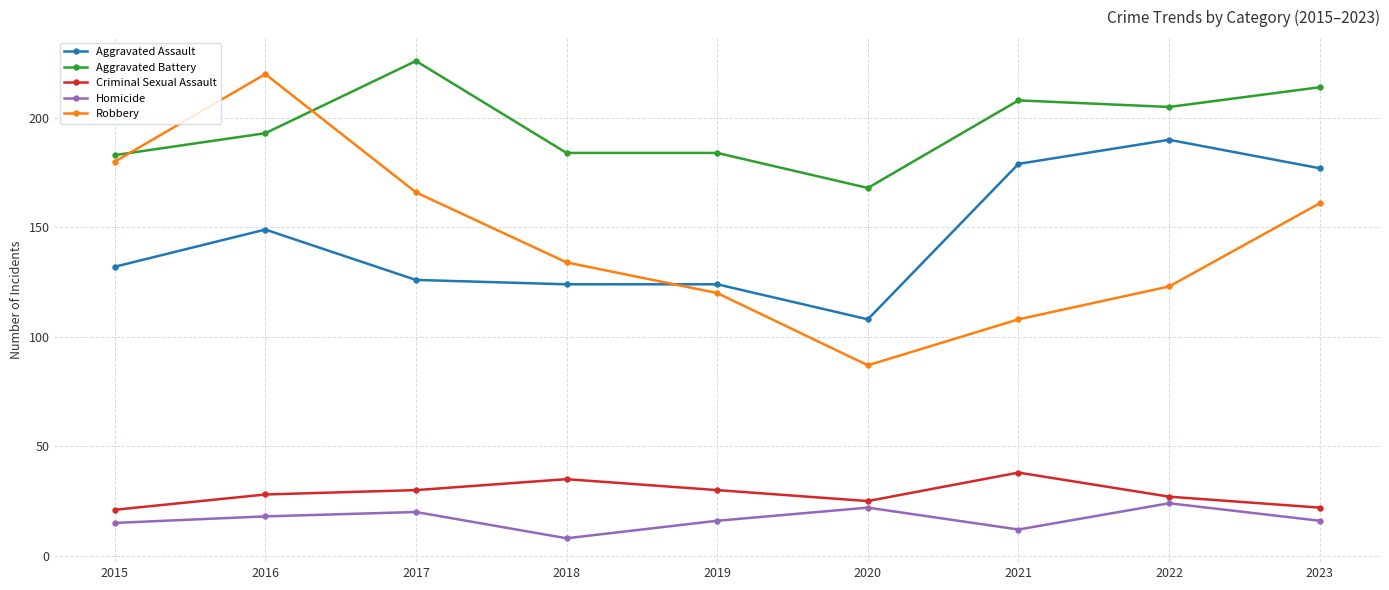

What is the value of the Aggravated Battery point at the 2nd from the left?

193